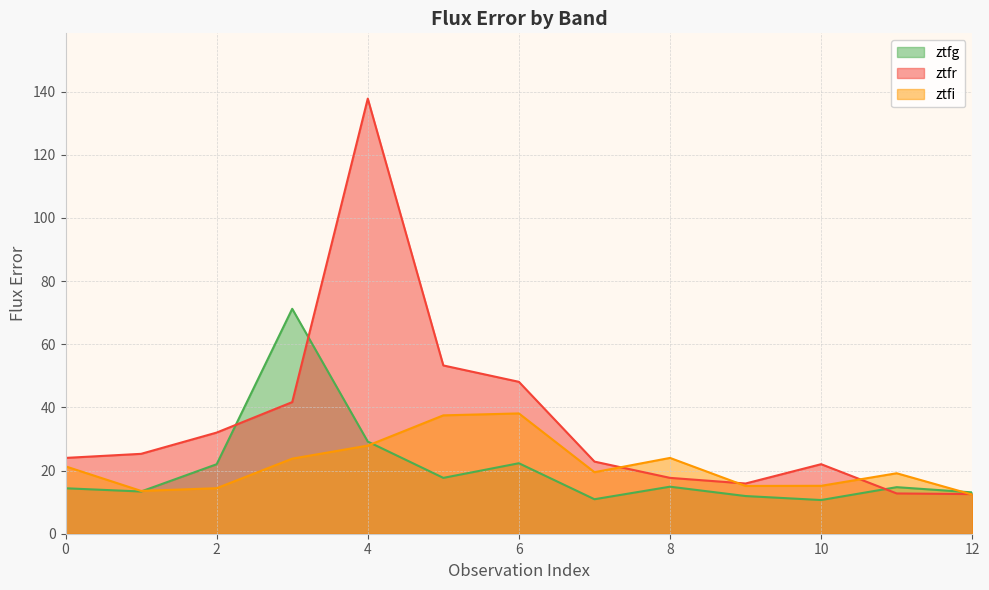

List the labels in order of ztfr value, smallest first.

12, 11, 9, 8, 10, 7, 0, 1, 2, 3, 6, 5, 4